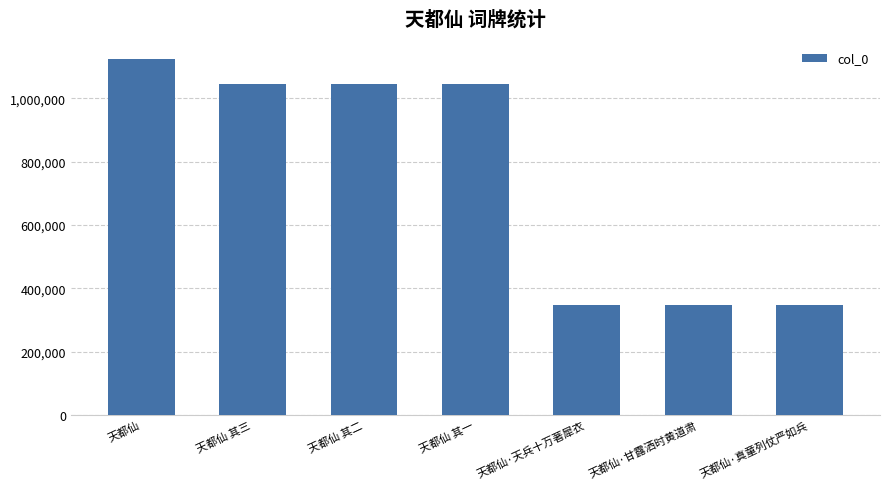

What is the average value?

757239